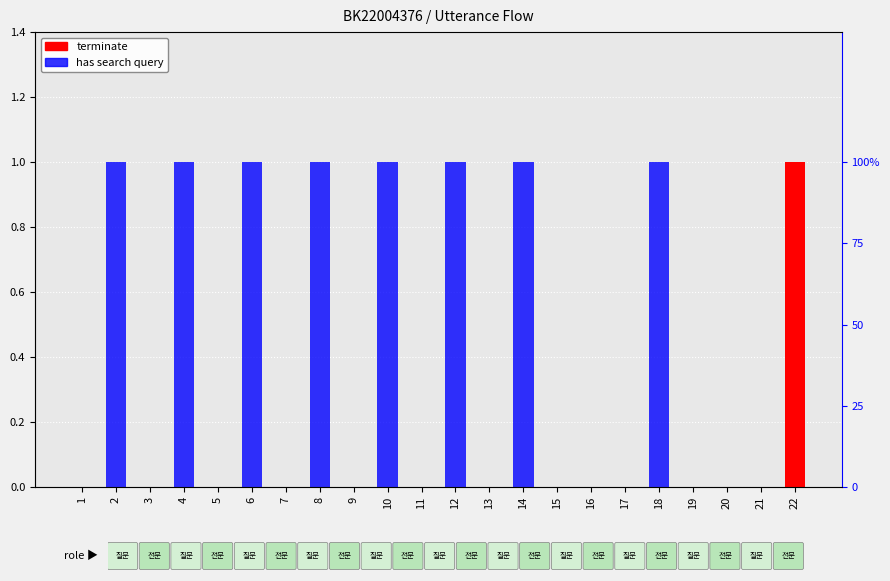

List the series in order of their overall mean, highest first.

has search query, terminate